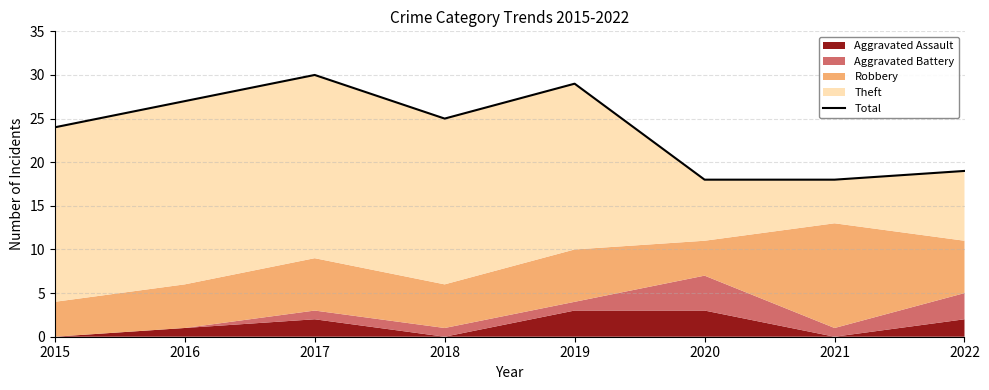

Rank the categories by value from highest to lowest.

2017, 2019, 2016, 2018, 2015, 2022, 2020, 2021